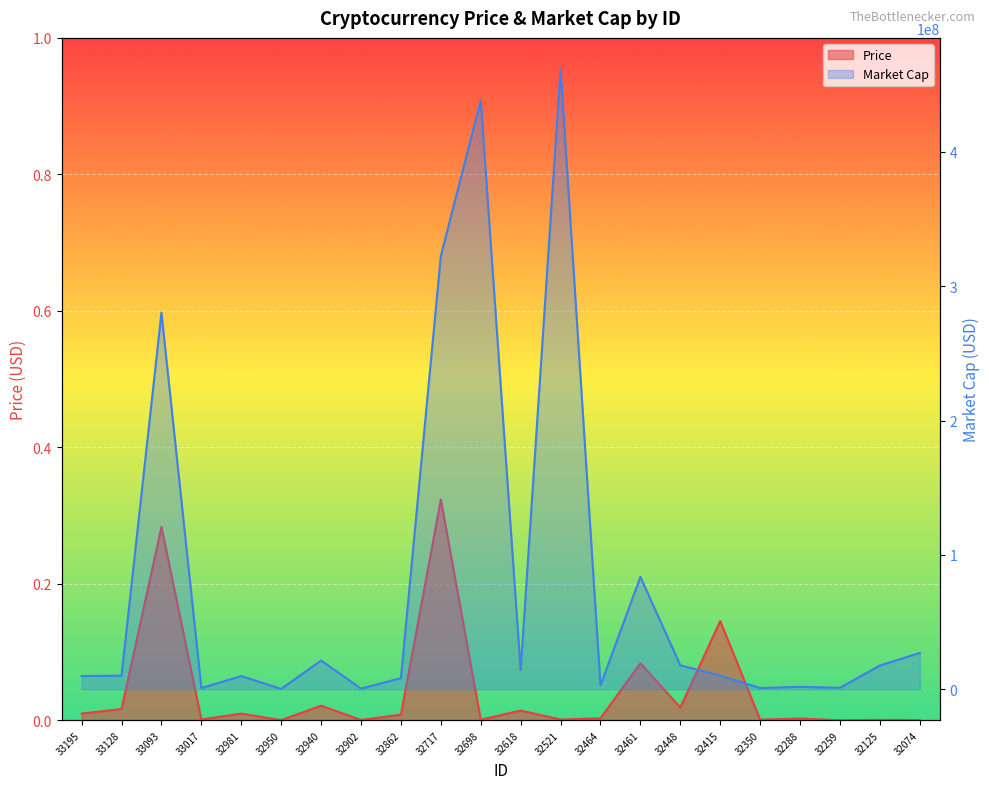

True or false: Market Cap and Price intersect in this chart.

False